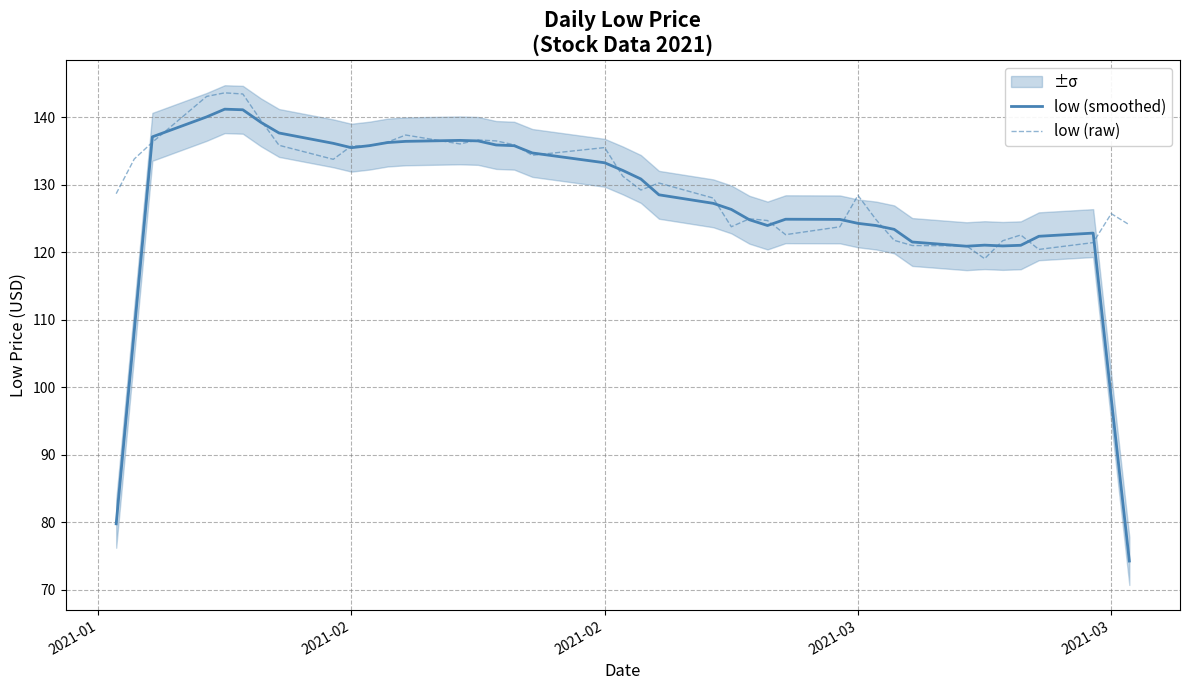

What are all the series names shown in the legend?

low (smoothed), low (raw)